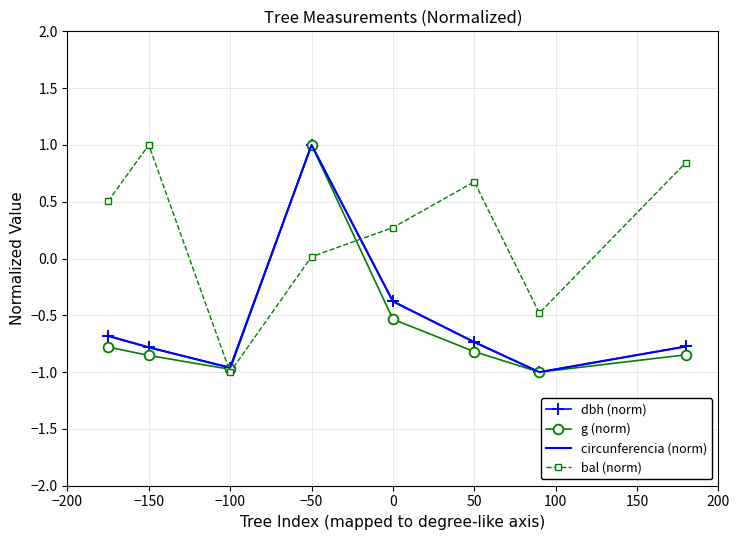

What is the highest value of the dbh (norm) series?

1.0